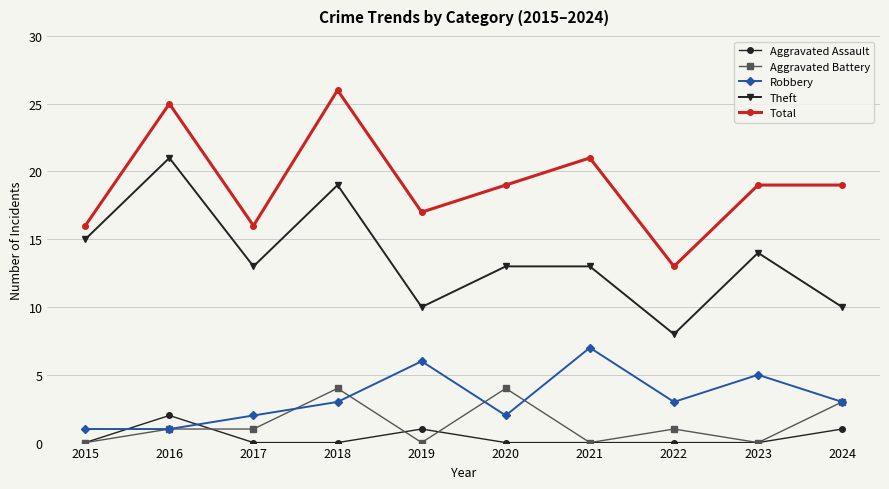

What is the value of the Total point at the 3rd from the left?

16